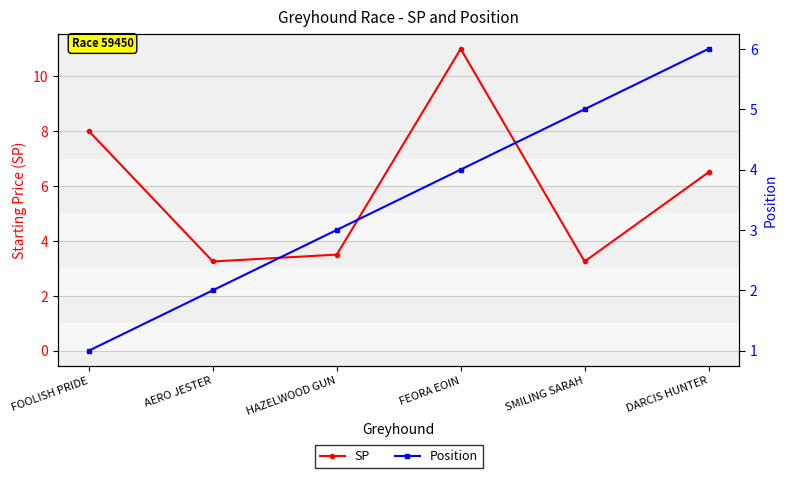

Where do SP and Position first cross each other?

FEORA EOIN and SMILING SARAH